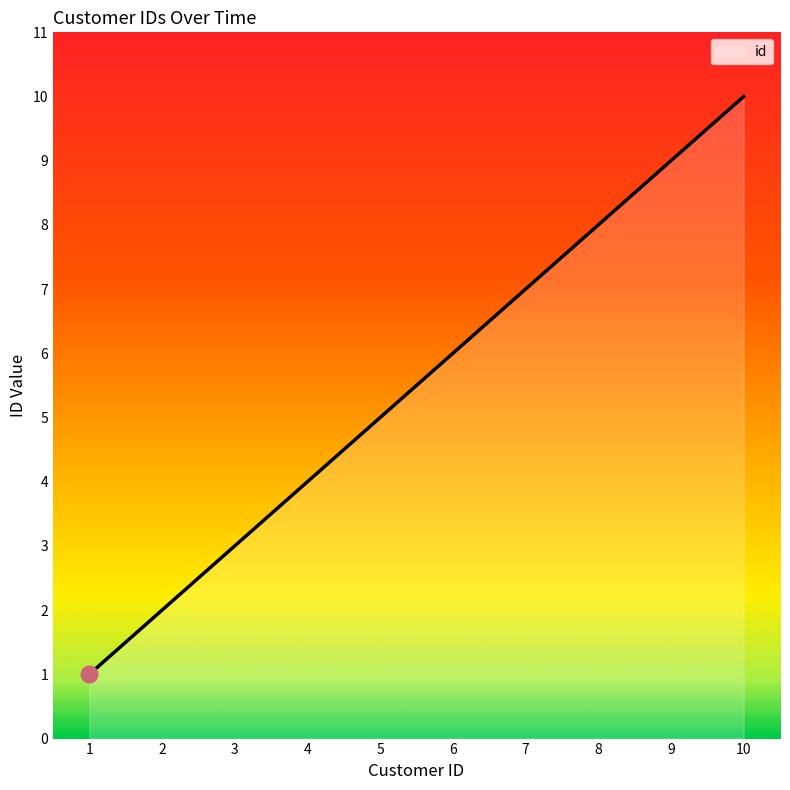

Is it true that the value at 10 is 10?

True